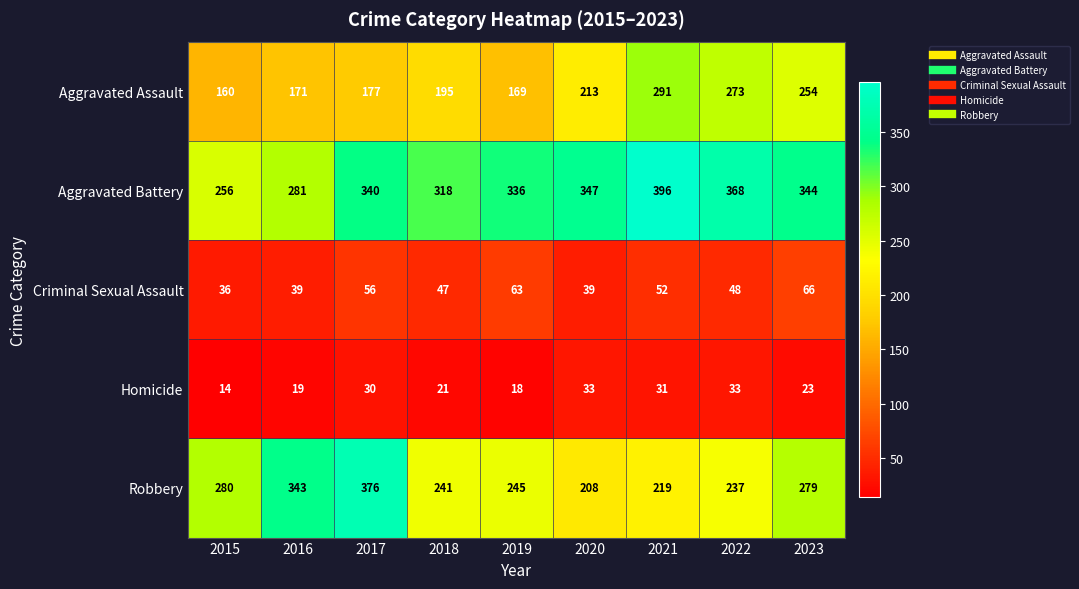

What is the difference between the Aggravated Assault values at 2023 and 2015?

94